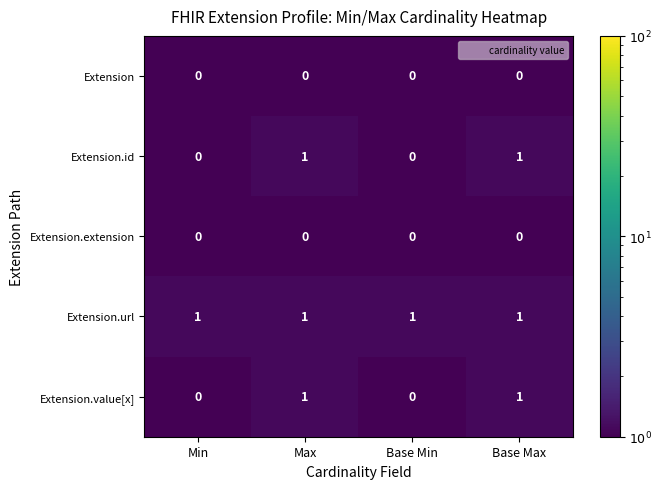

What is the smallest value displayed?

0